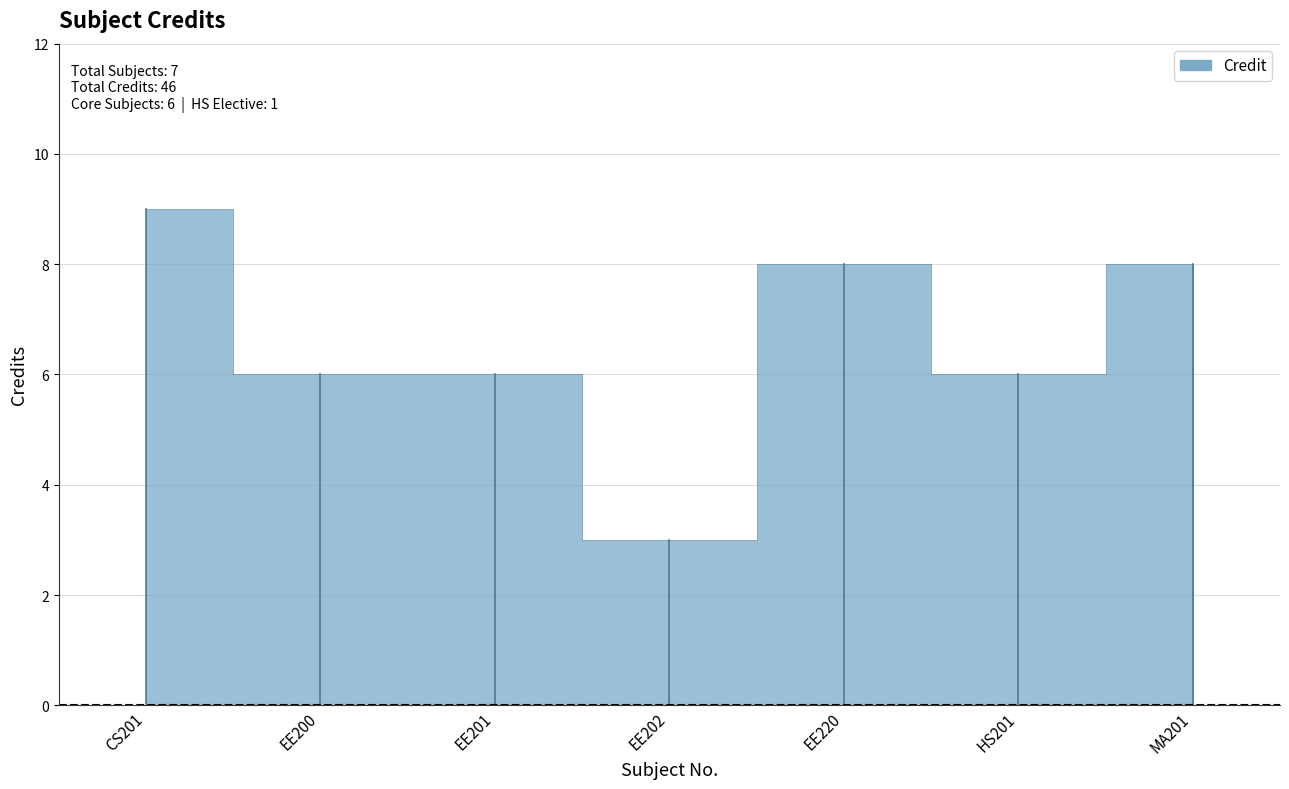

Where is the data nearest to the value 6?

EE200